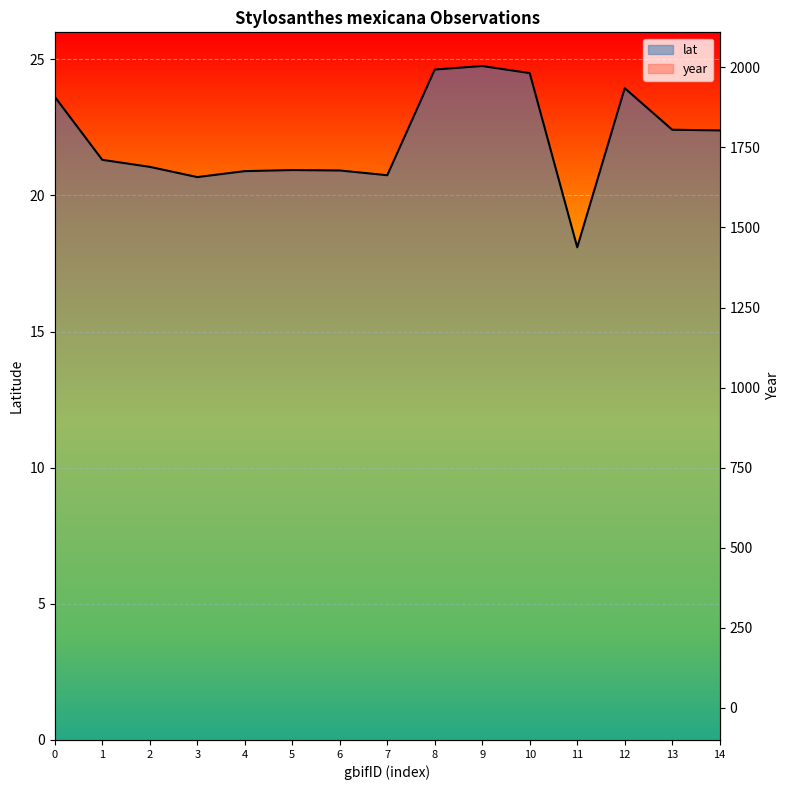

Which series changed the most between 0 and 1?

year